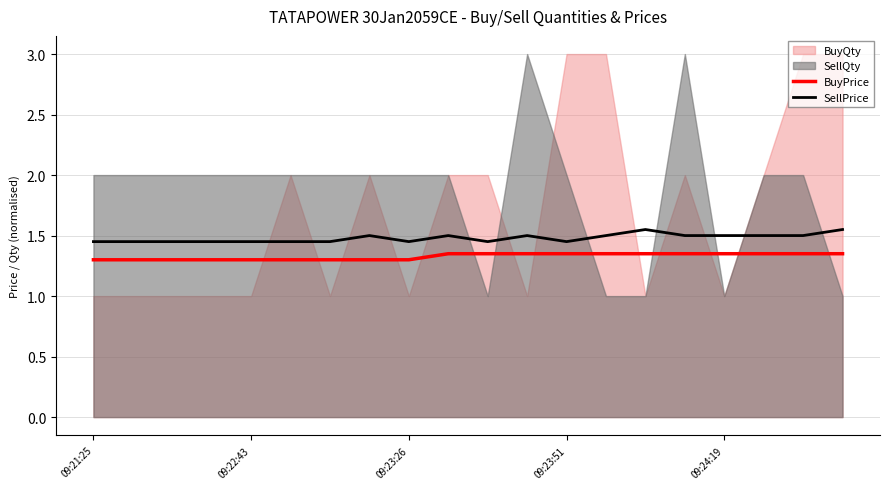

True or false: SellPrice has a value of 2.6 at 09:22:43.

False